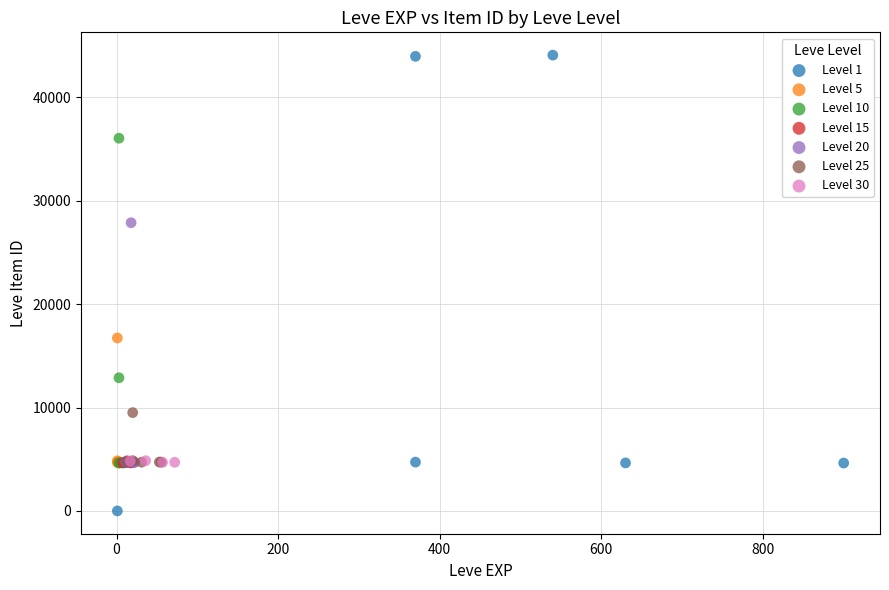

Which series has the widest spread of Y values?

Level 1